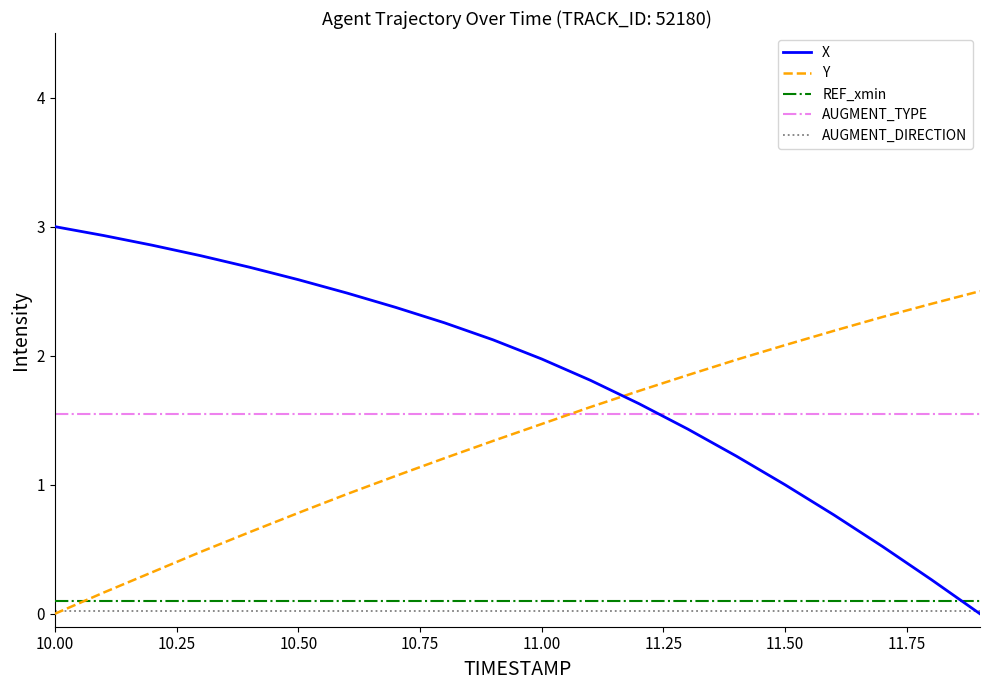

How many lines are shown in the chart?

5